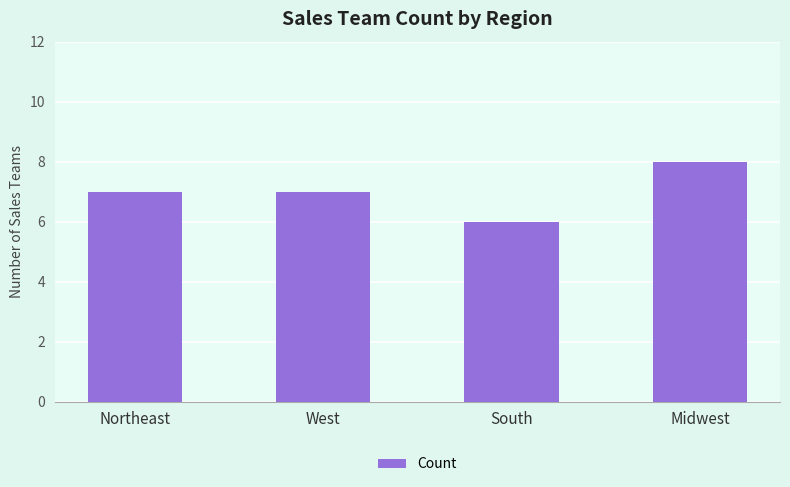

How many values are between 7 and 8?

3